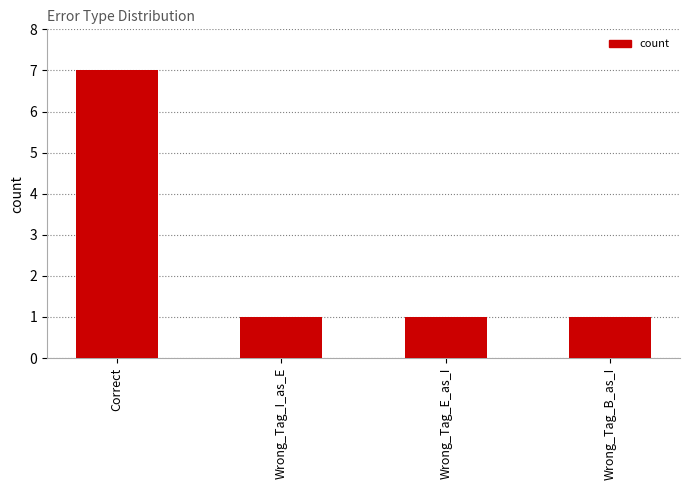

What is the label of the 1st bar from the right?

Wrong_Tag_B_as_I